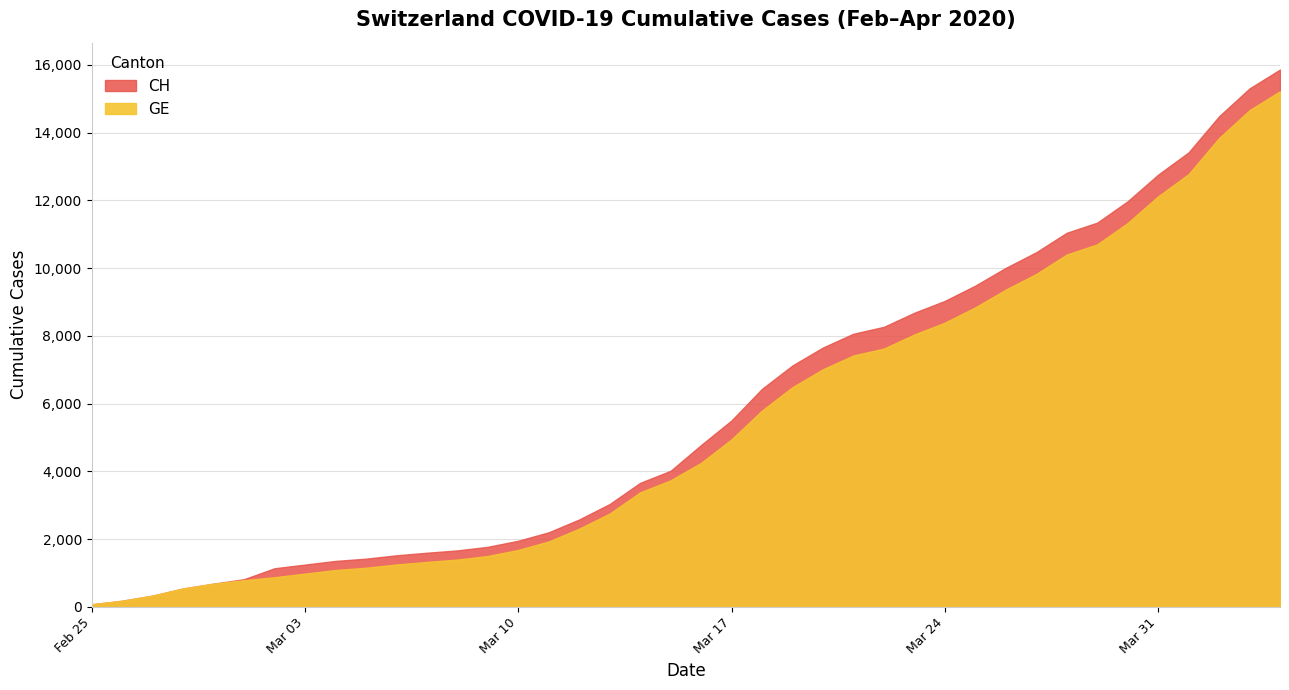

Does the chart display data point markers on the line(s)?

No